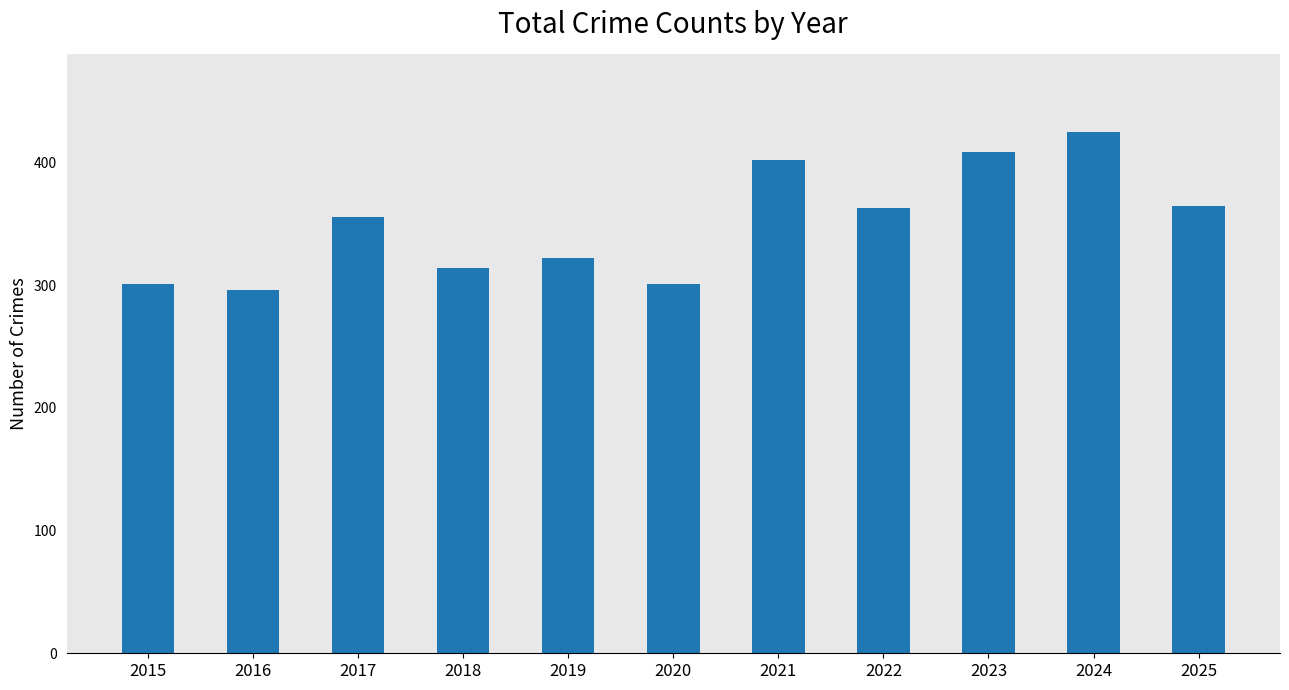

How many series are shown in this chart?

1